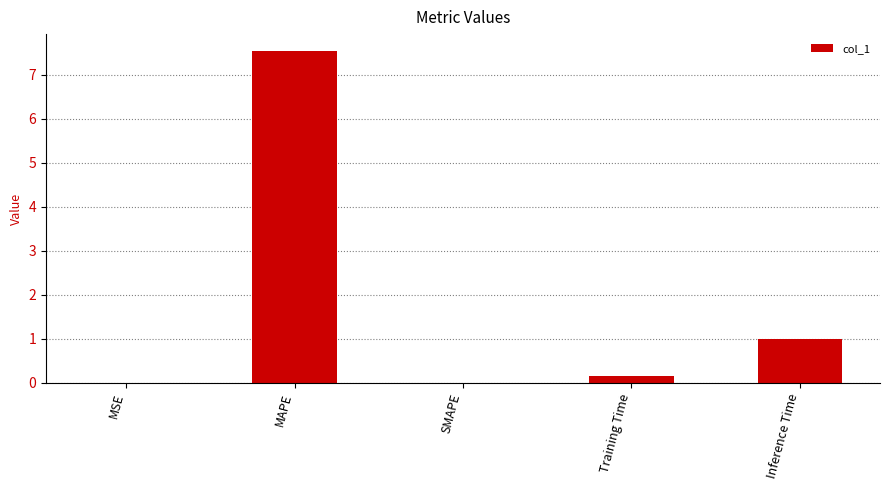

True or false: the data shows 1.0 at Inference Time.

True